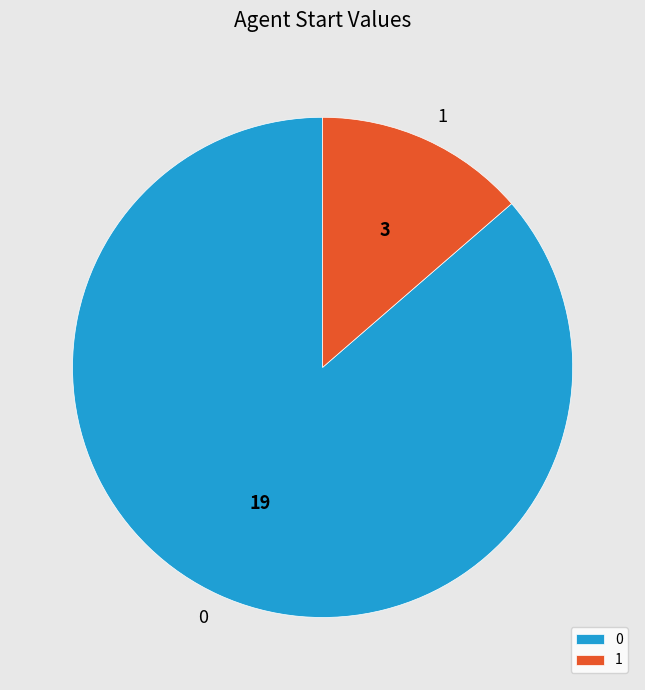

How many segments does this pie chart have?

2